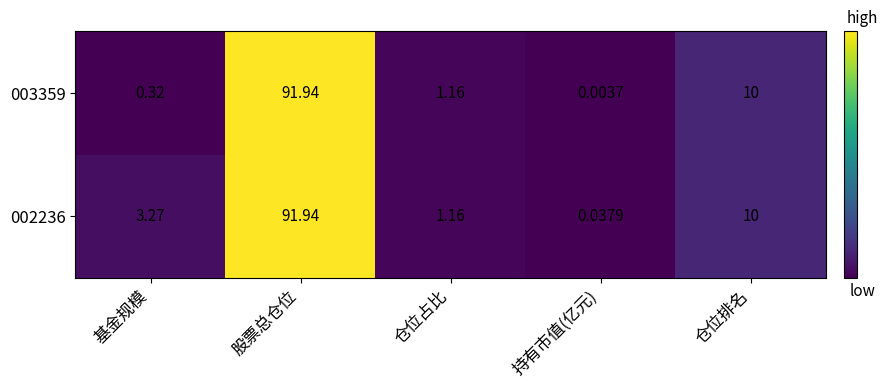

List the labels in order of 003359 value, smallest first.

持有市值(亿元), 基金规模, 仓位占比, 仓位排名, 股票总仓位